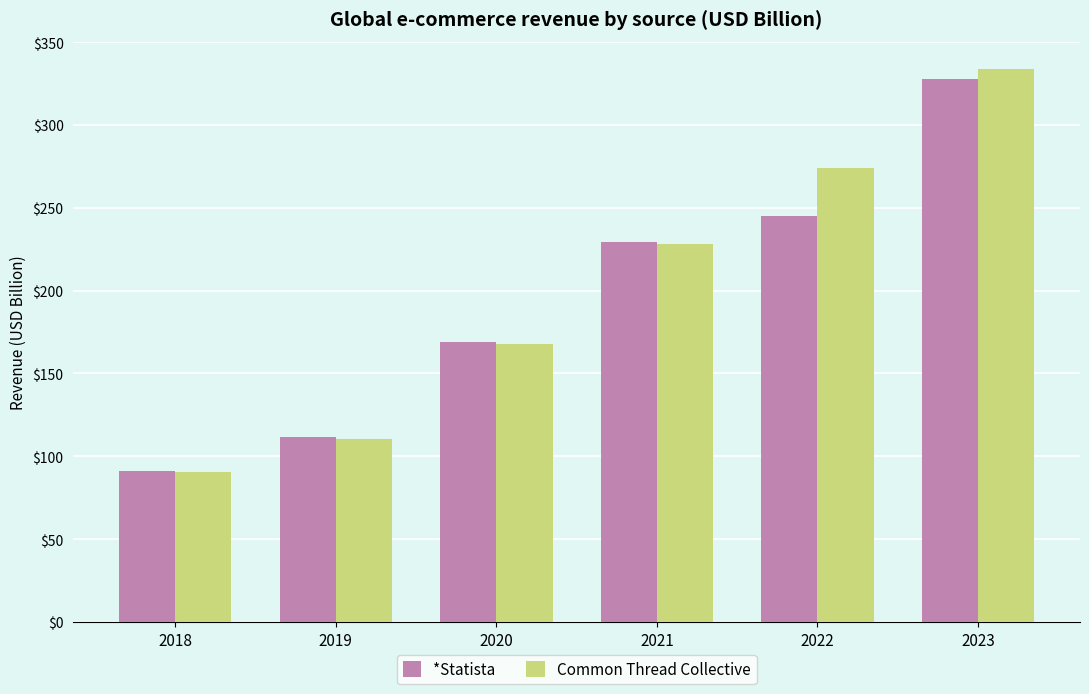

Reading right to left, transcribe all the data shown in this chart.

*Statista: 2023=328.0	2022=245.3	2021=229.6	2020=168.8	2019=111.4	2018=91.1
Common Thread Collective: 2023=333.6	2022=274.1	2021=228.4	2020=167.7	2019=110.6	2018=90.4